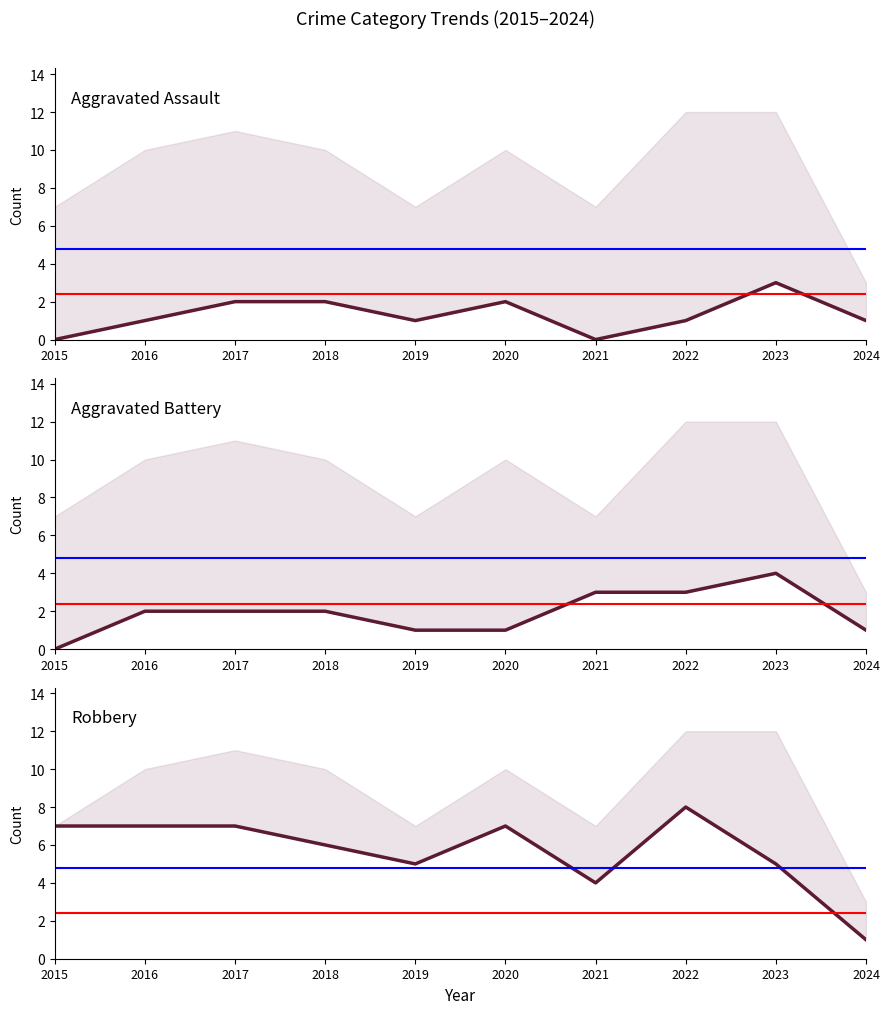

At how many categories does at least one series exceed 0?

10